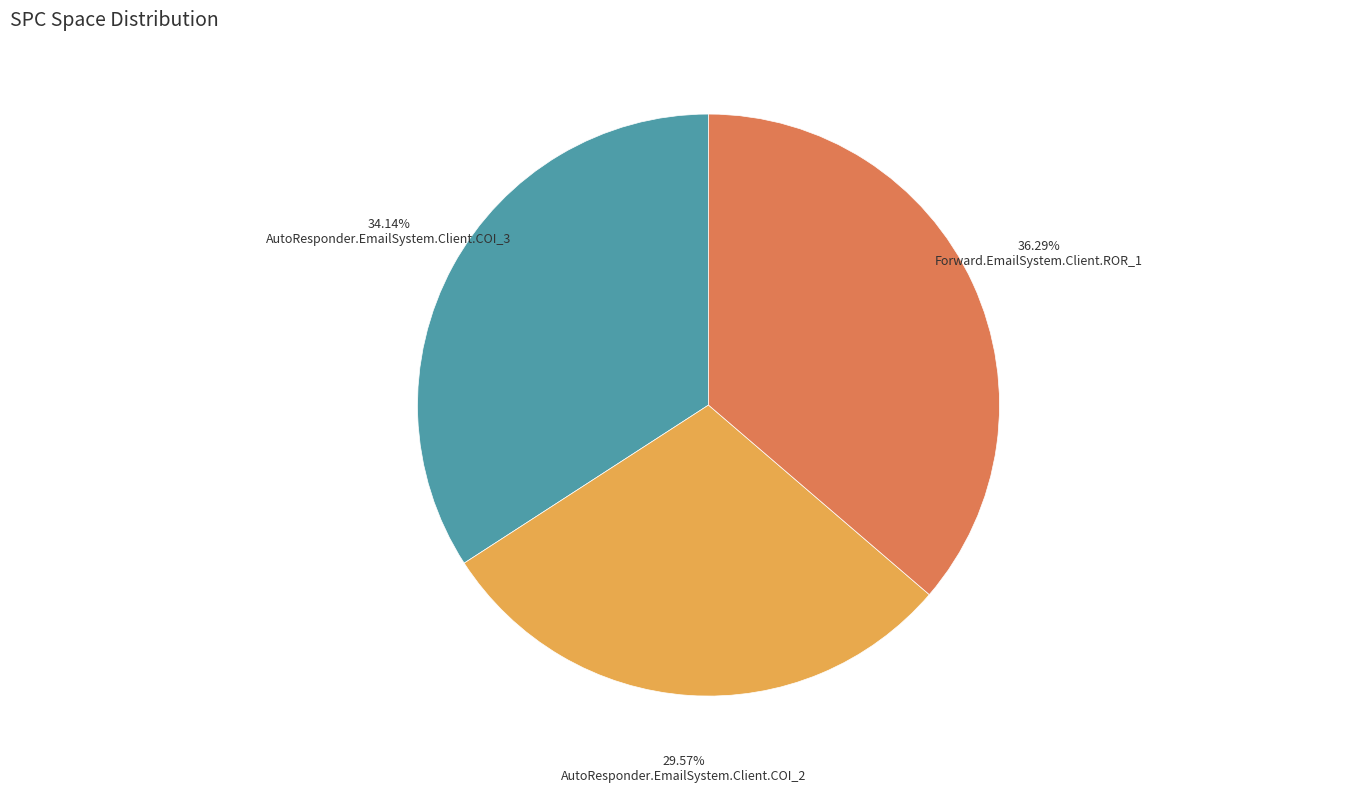

Is there a majority slice in this chart?

No